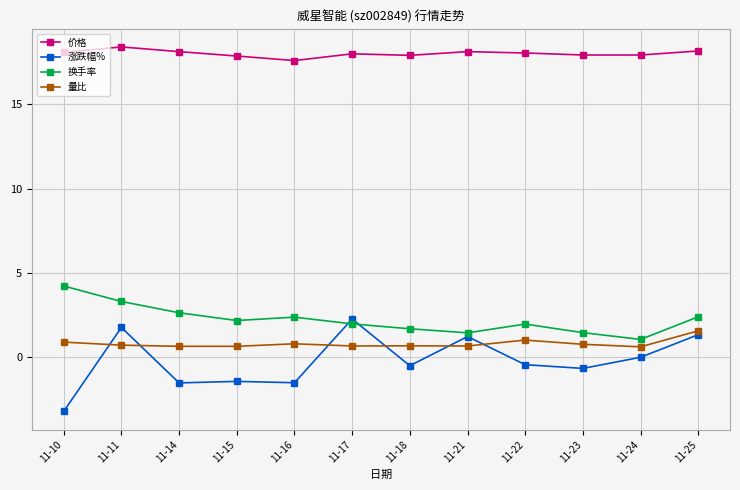

How many lines are shown in the chart?

4